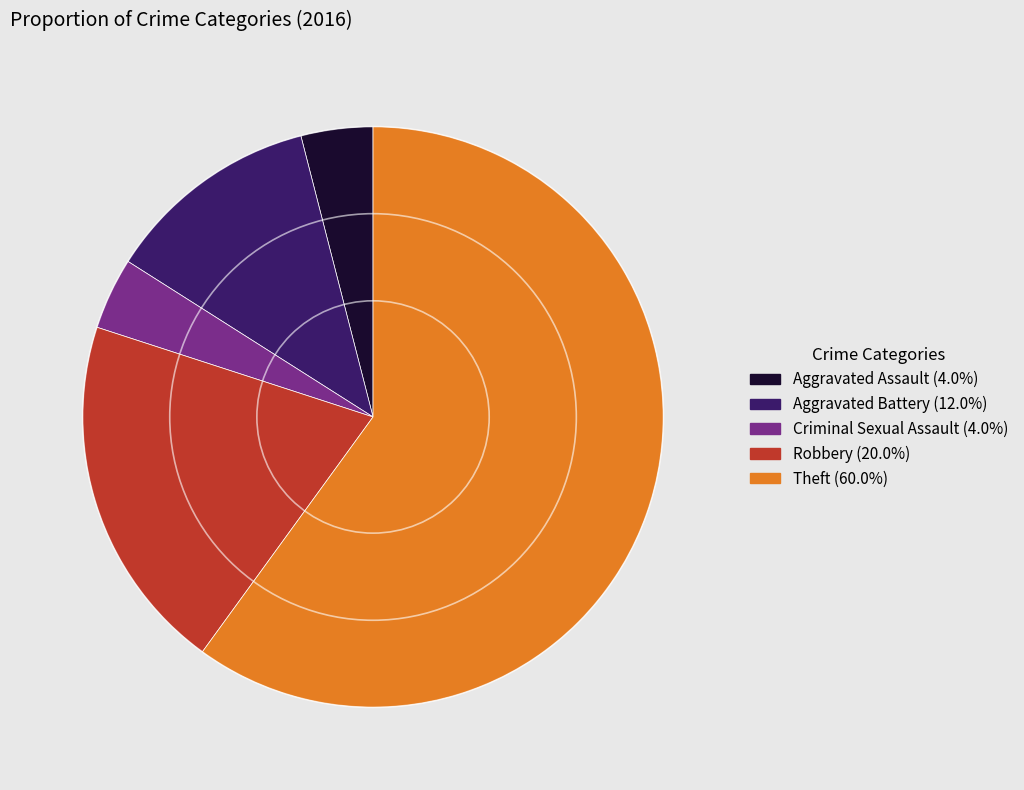

Which category has the biggest portion of the pie?

Theft